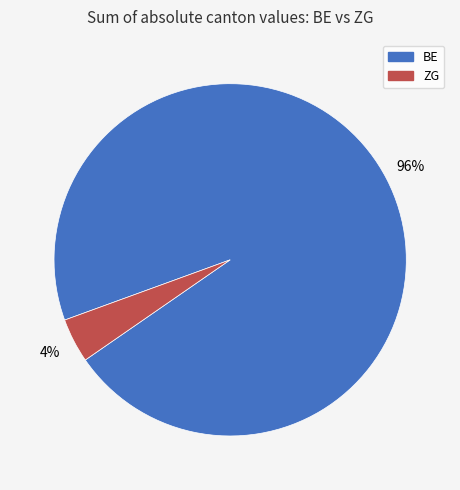

True or false: ZG accounts for 4% of the total.

True